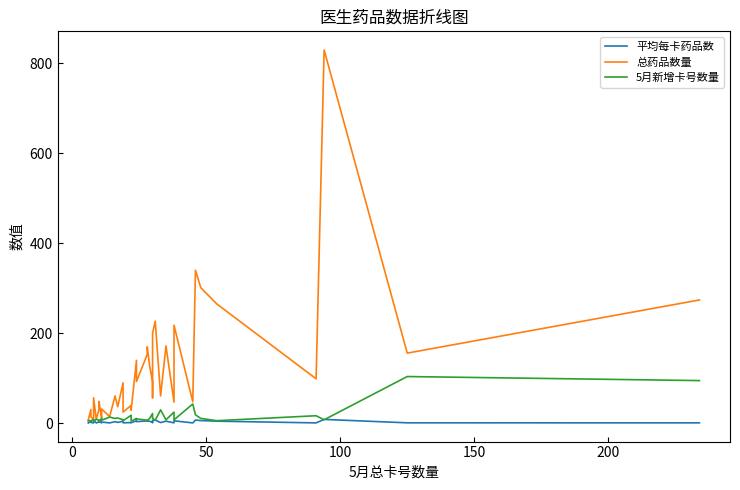

True or false: 平均每卡药品数 and 5月新增卡号数量 cross at least once.

True